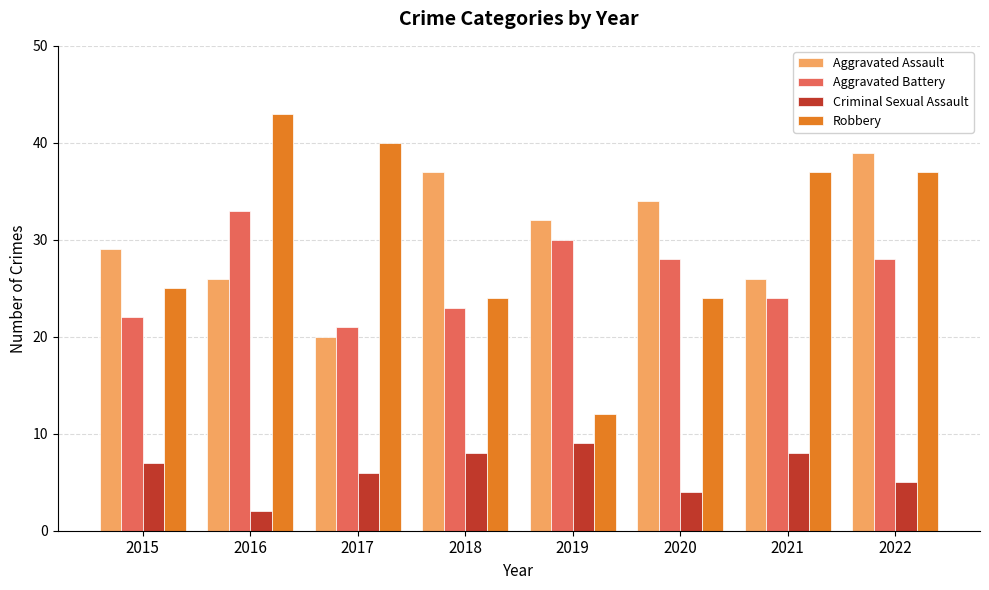

Reading left to right, extract all data points from this chart.

Aggravated Assault: 29	26	20	37	32	34	26	39
Aggravated Battery: 22	33	21	23	30	28	24	28
Criminal Sexual Assault: 7	2	6	8	9	4	8	5
Robbery: 25	43	40	24	12	24	37	37